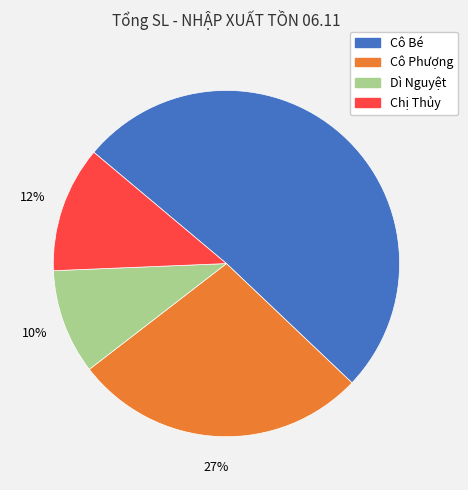

What percentage is the Dì Nguyệt slice, to the nearest percent?

10%